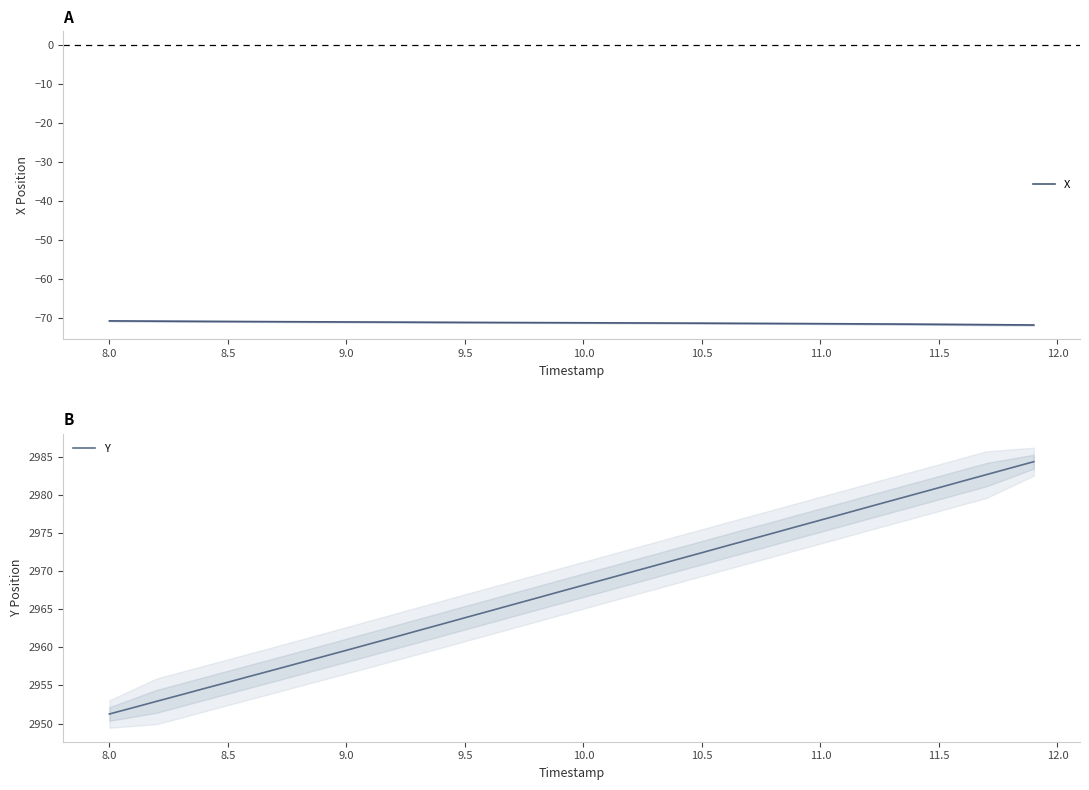

True or false: X and Y intersect in this chart.

False